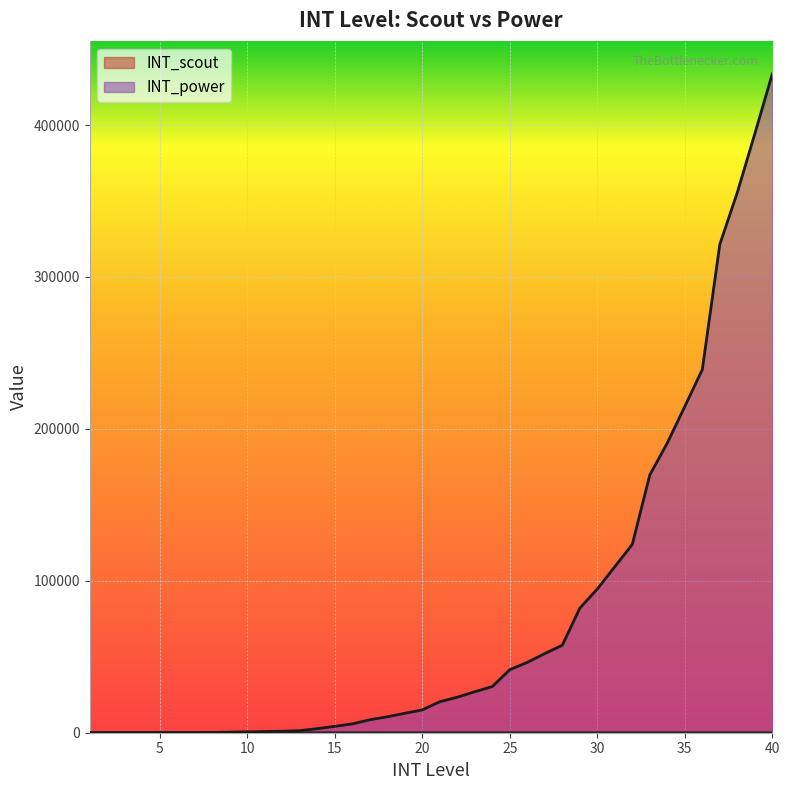

At which label does INT_power first exceed 20400?

22